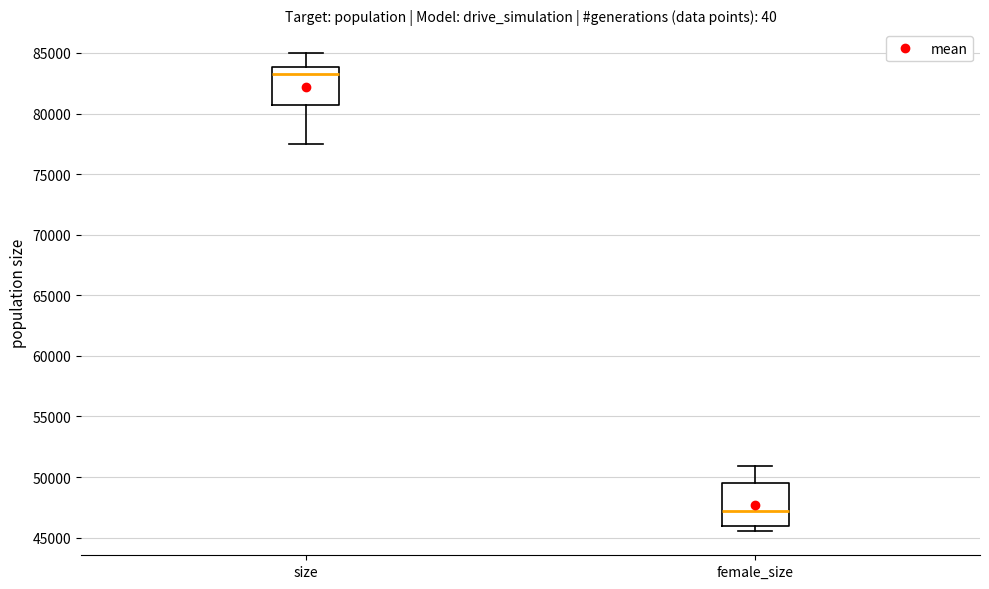

Where is the lower edge of the box for size on the y-axis? The values are not printed on the chart, so give them approximately, as read against the axis.

80500